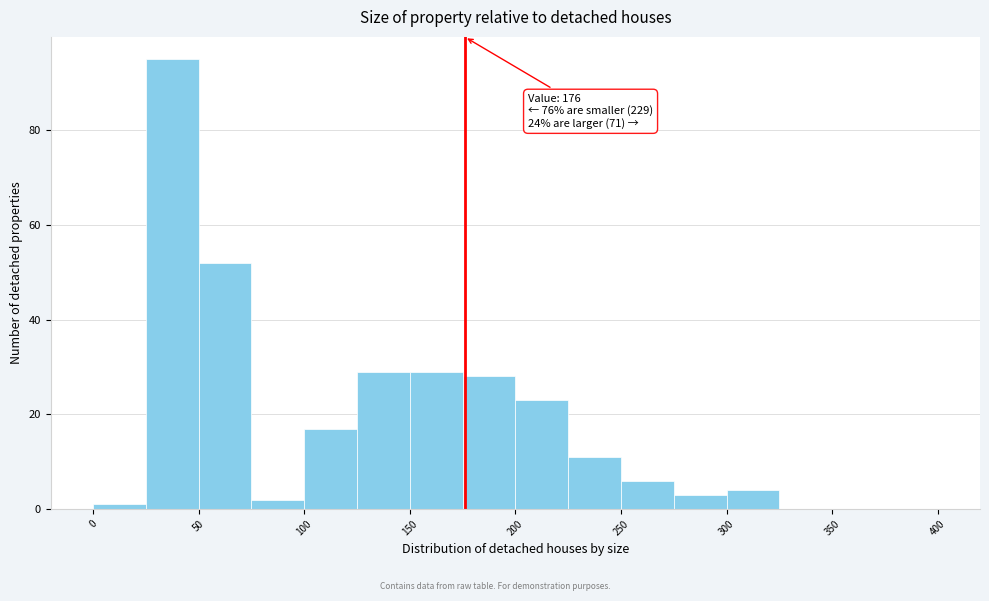

Over which range of the x-axis is the bar tallest?

25 to 50